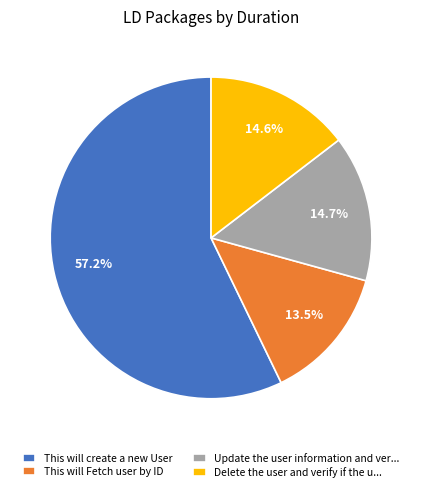

How many slices are in this pie chart?

4